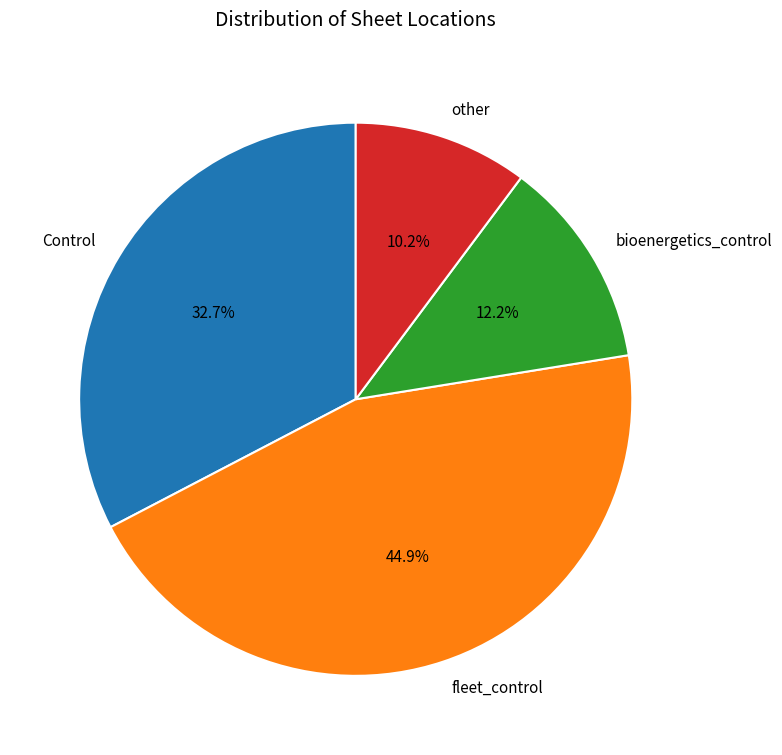

Which category has the biggest portion of the pie?

fleet_control